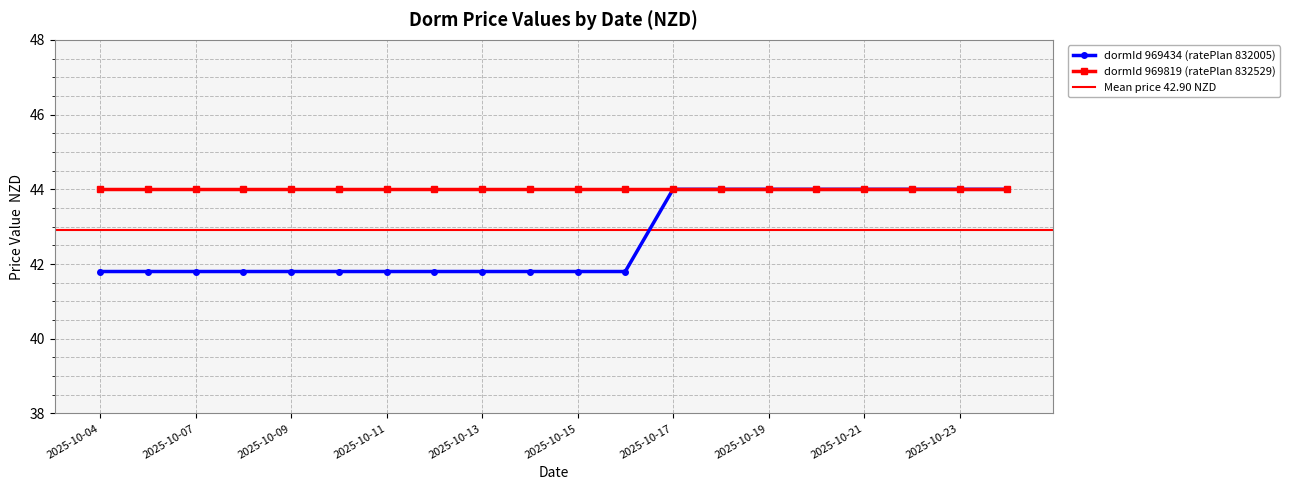

What is the ratio of the value at 2025-10-19 to the value at 2025-10-17?

1.0